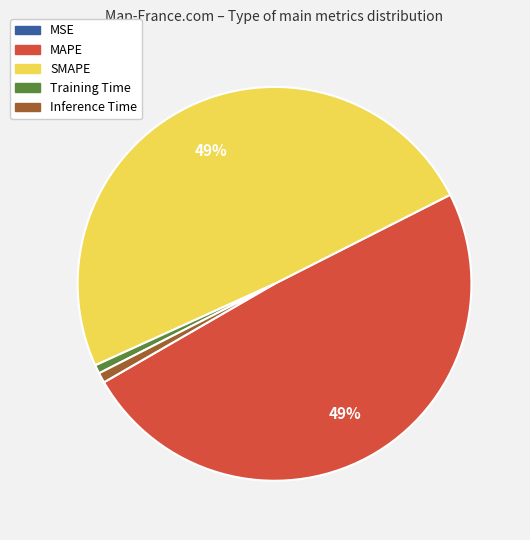

To the nearest percent, what portion does SMAPE represent?

49%